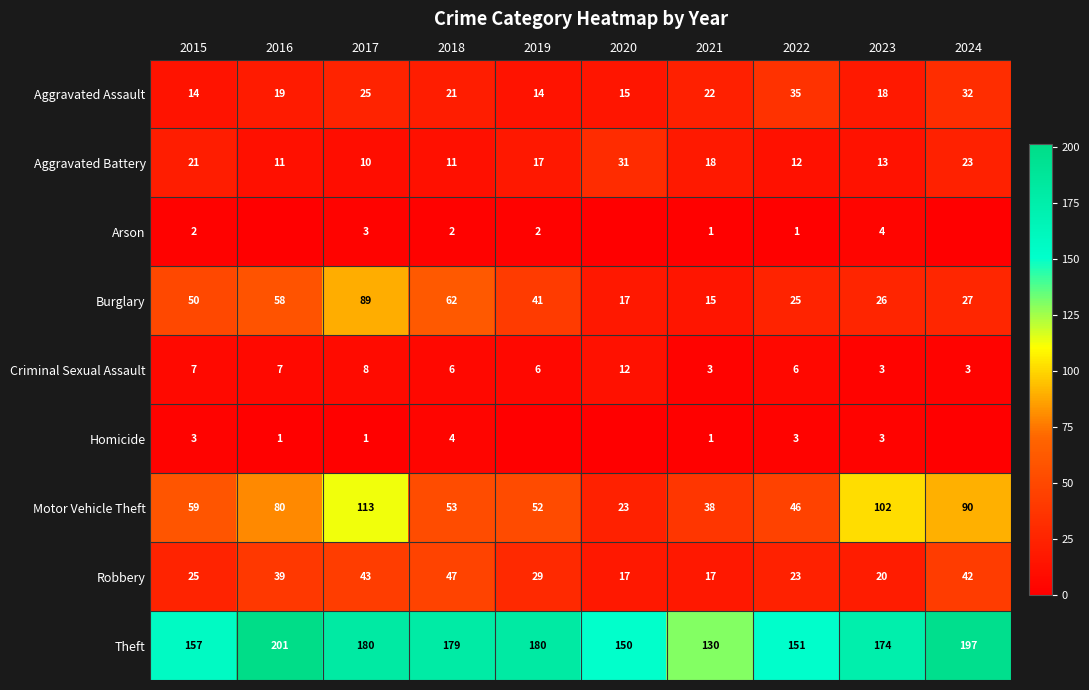

What is the difference between the maximum and minimum values in the Criminal Sexual Assault series?

9